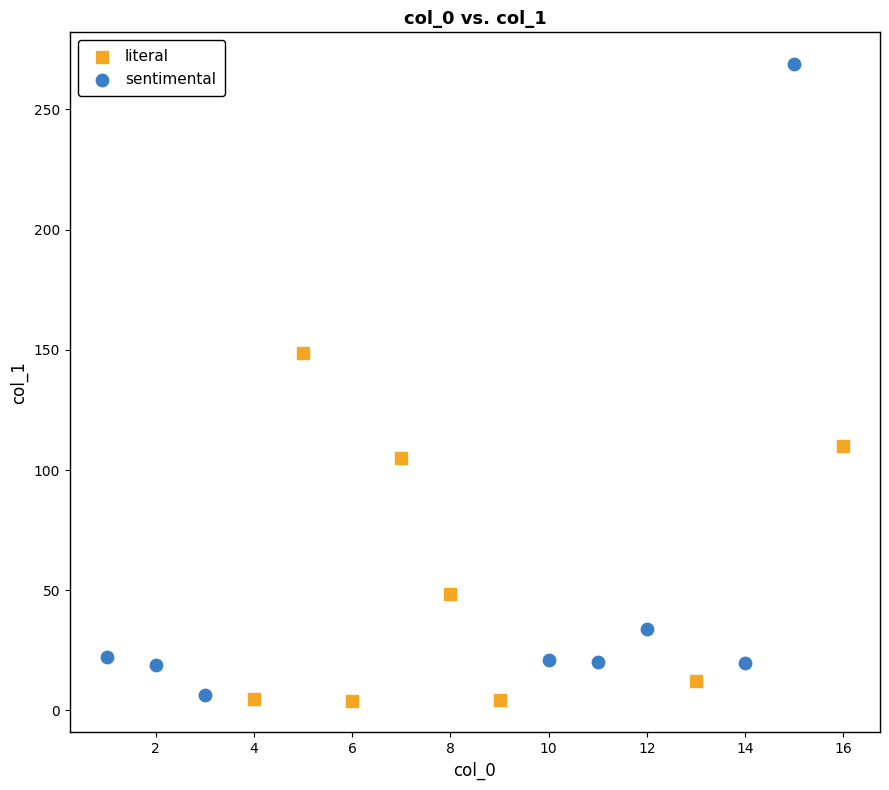

Which series contains the highest Y value?

sentimental